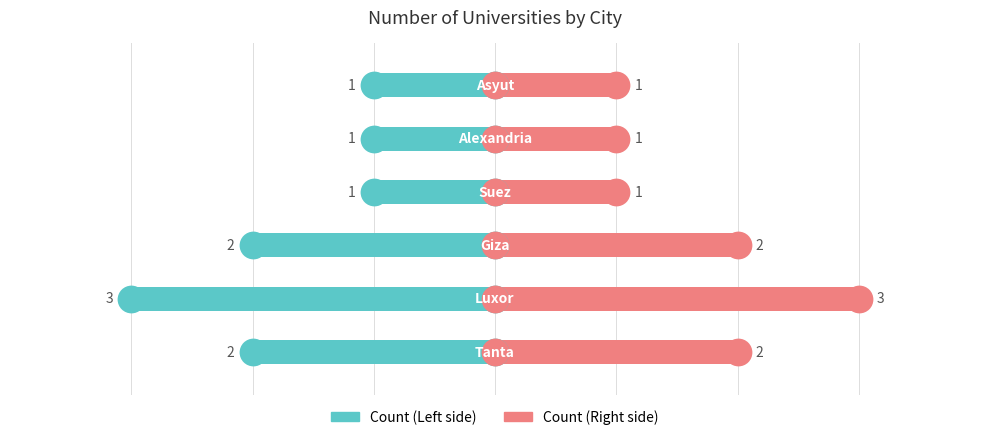

Is the value of Count (Left) at 2 greater than the value of Count (Right) at 5?

No